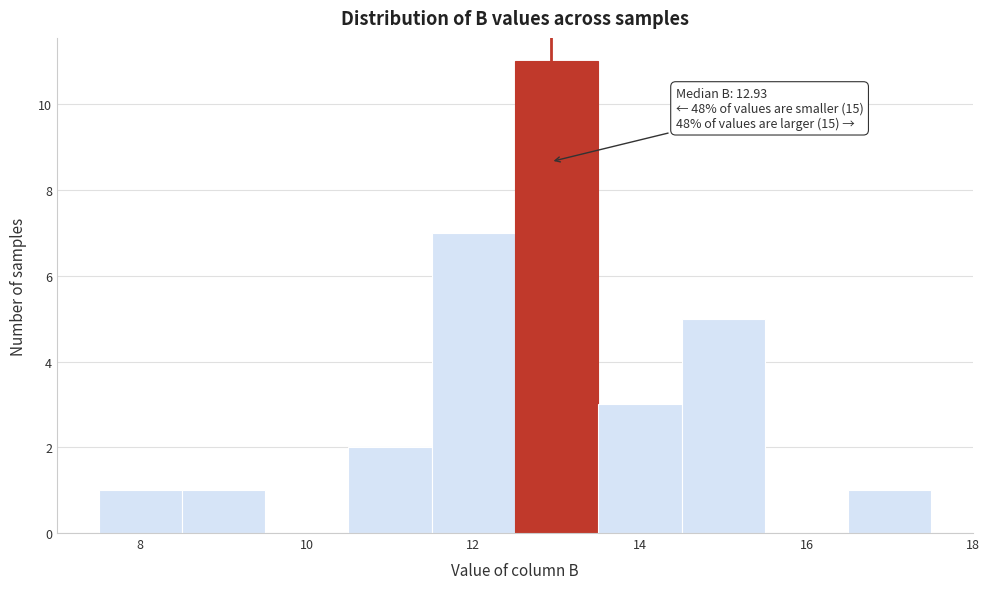

Which range on the x-axis has the tallest bar?

12.5 to 13.5